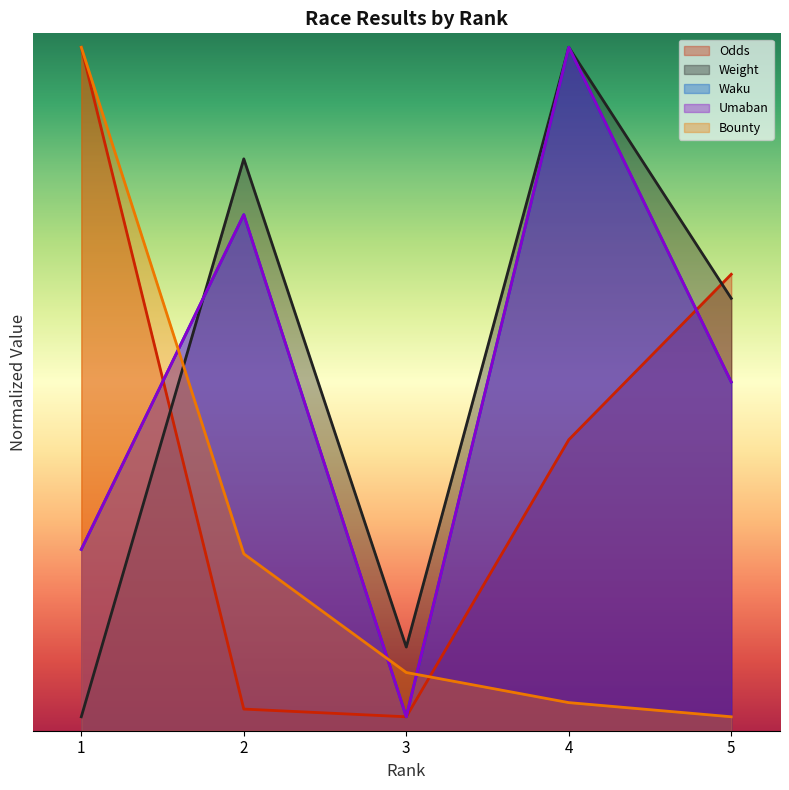

Which category has the lowest value across all series?

3